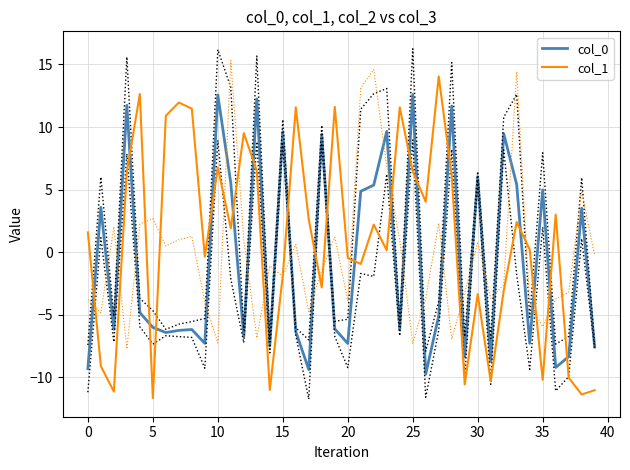

How many positive values does the col_0 series have?

17